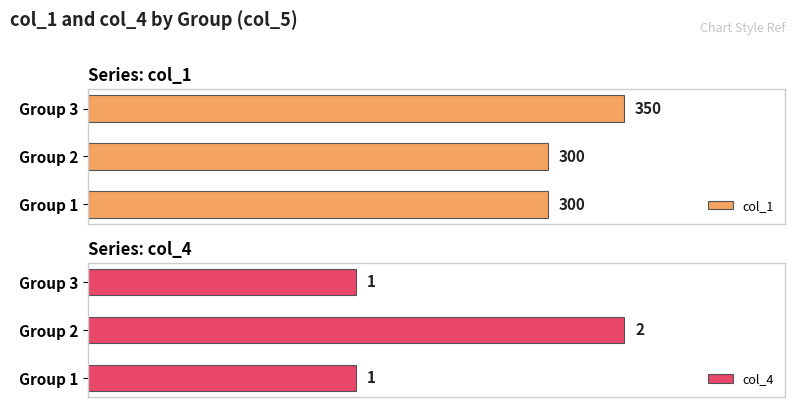

What is the highest value of the col_4 series?

2